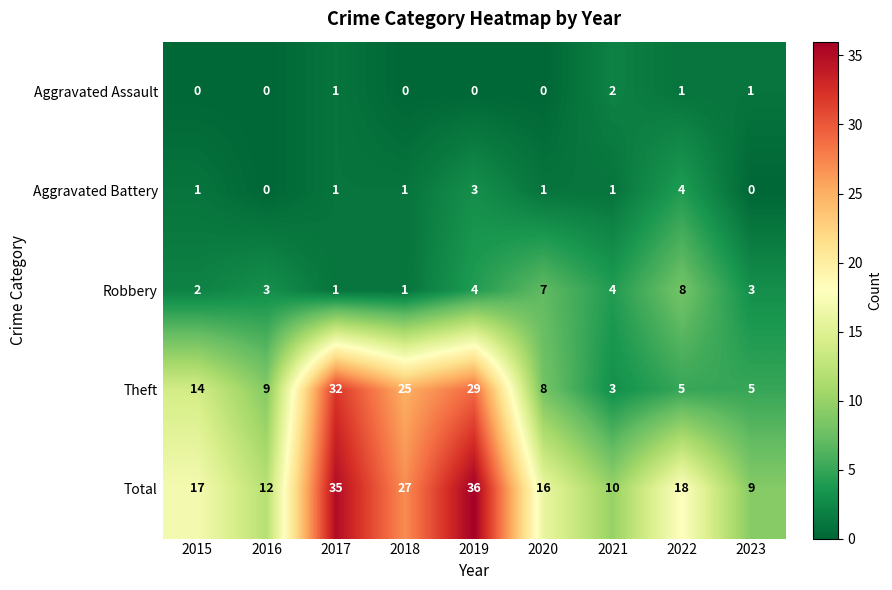

List the labels in order of Total value, largest first.

2019, 2017, 2018, 2022, 2015, 2020, 2016, 2021, 2023